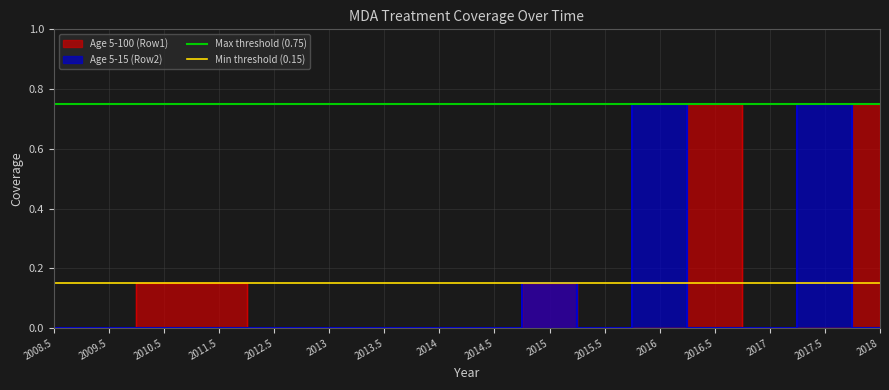

What is the sum of the Min threshold (0.15) values at 2008.5 and 2009.5?

0.3